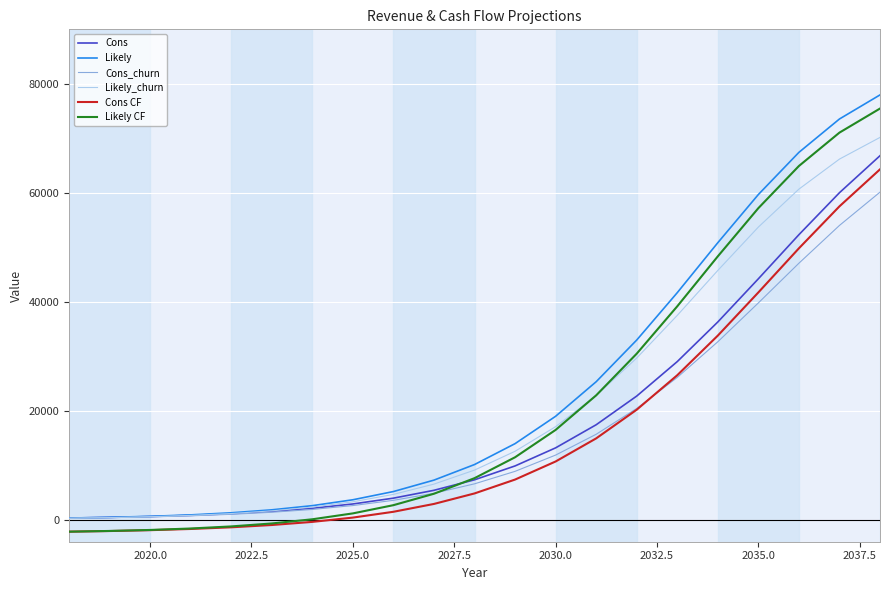

True or false: Cons CF and Cons intersect in this chart.

False